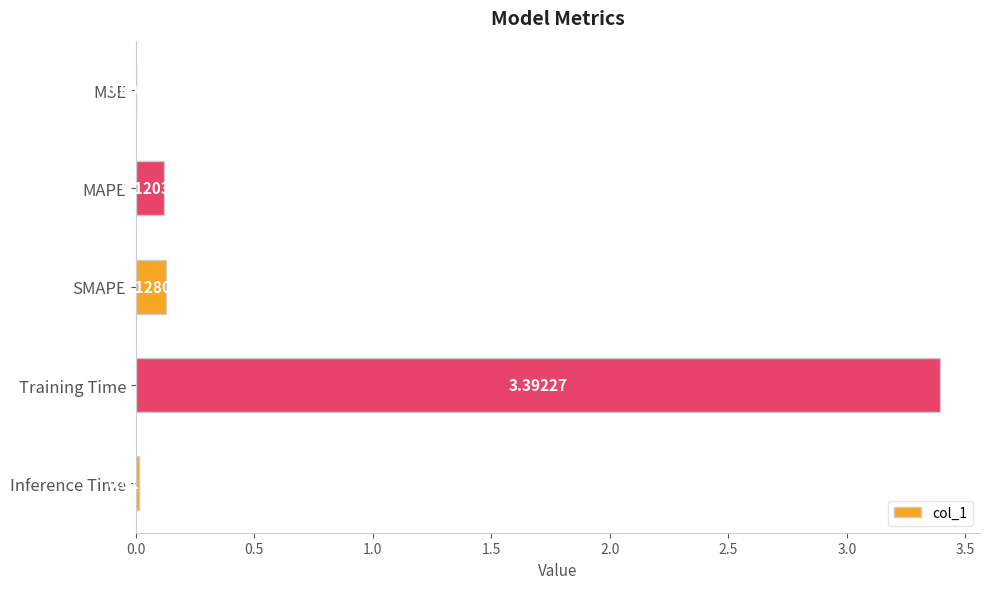

What is the sum of all values?

3.7